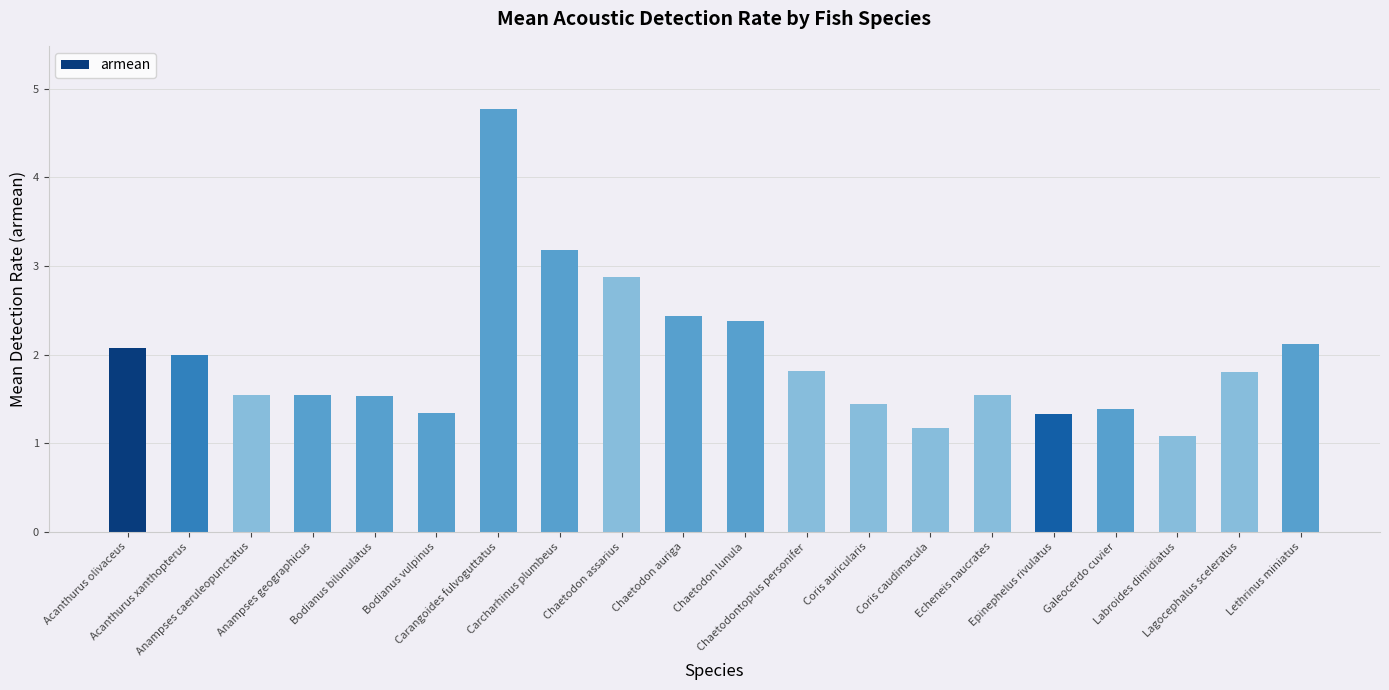

What is the value of the 6th bar from the left?

1.3